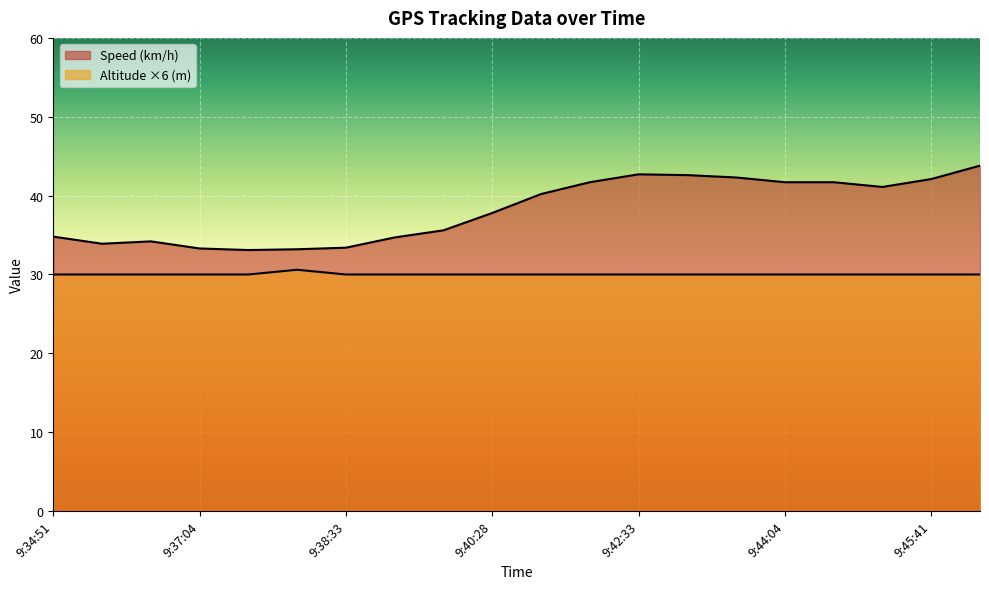

What is the average value of the Speed (km/h) series?

38.2